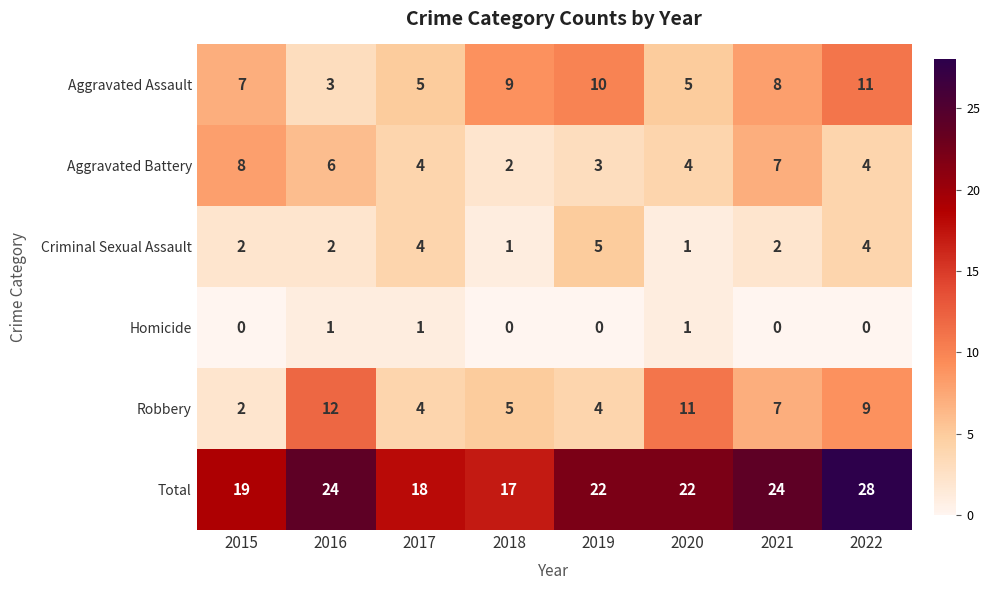

The Criminal Sexual Assault series shows 1 at 2016. True or false?

False